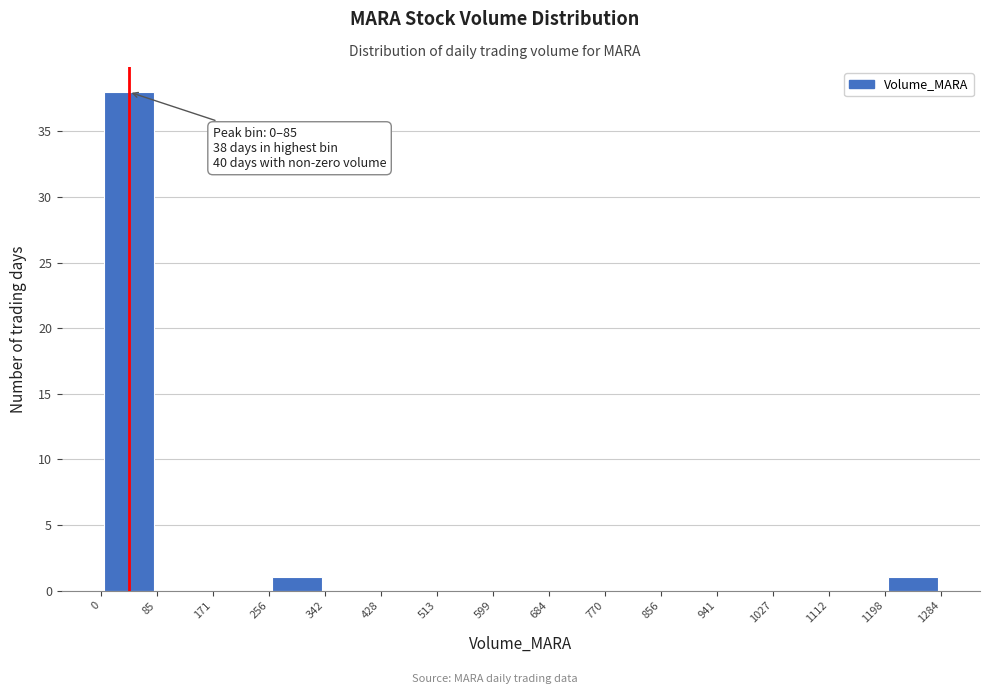

Over which range of the x-axis is the bar tallest?

0 to 85